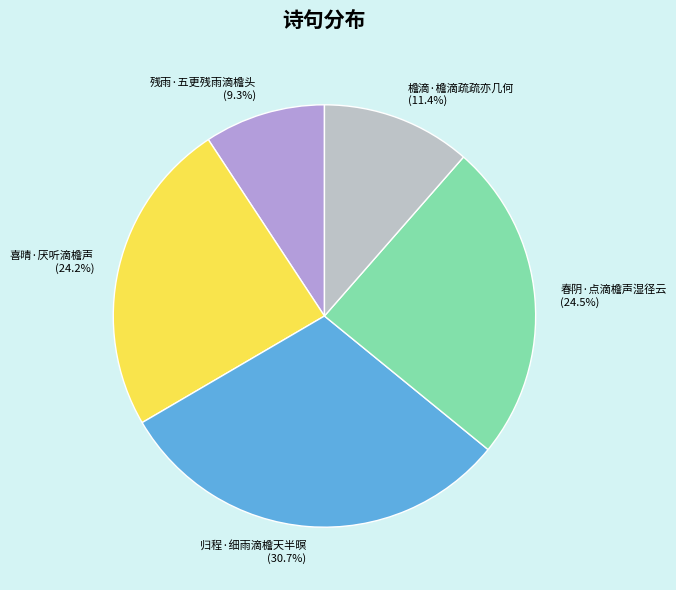

The 檐滴·檐滴疏疏亦几何 slice represents 11% of the pie. True or false?

True